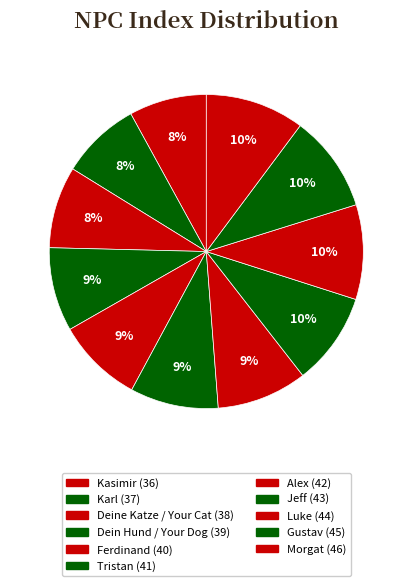

To the nearest percent, what is the difference between the largest and smallest slice percentages?

2%